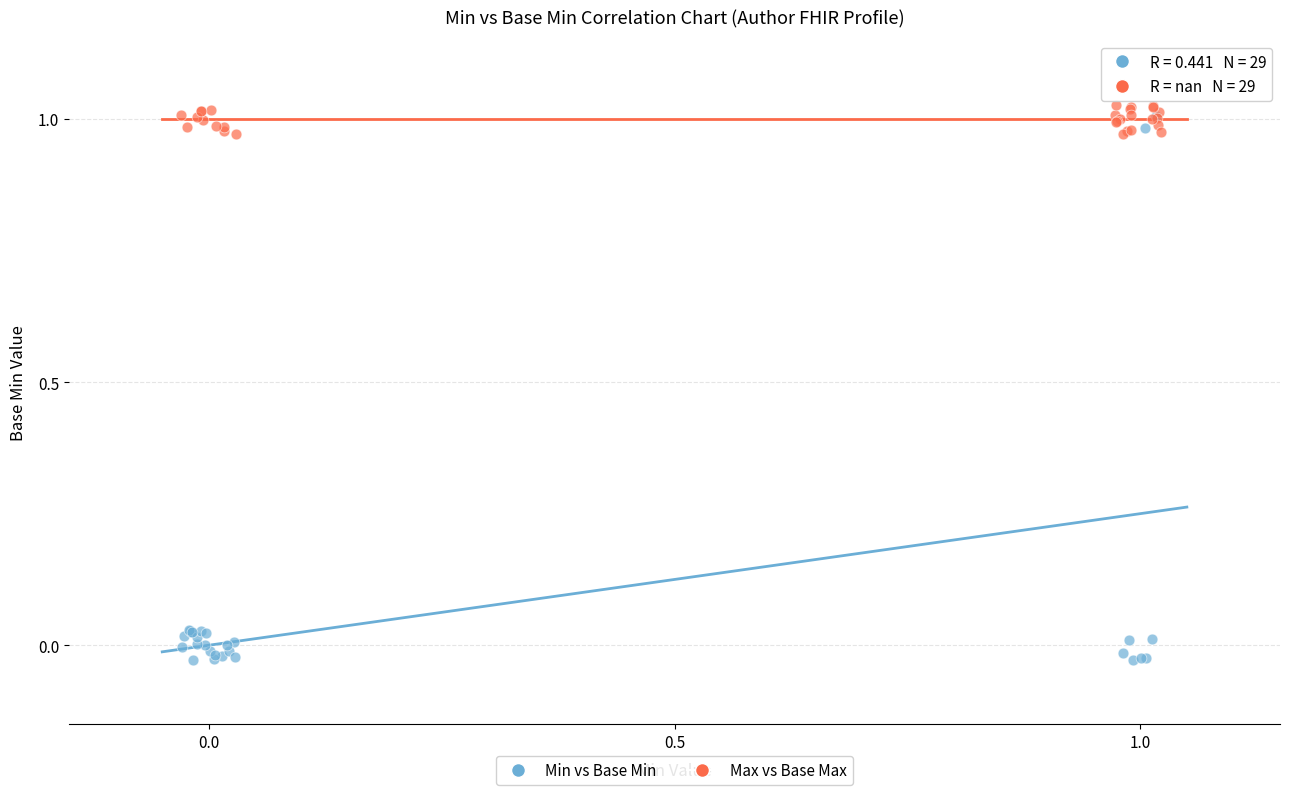

Which series contains the lowest Y value?

Min vs Base Min